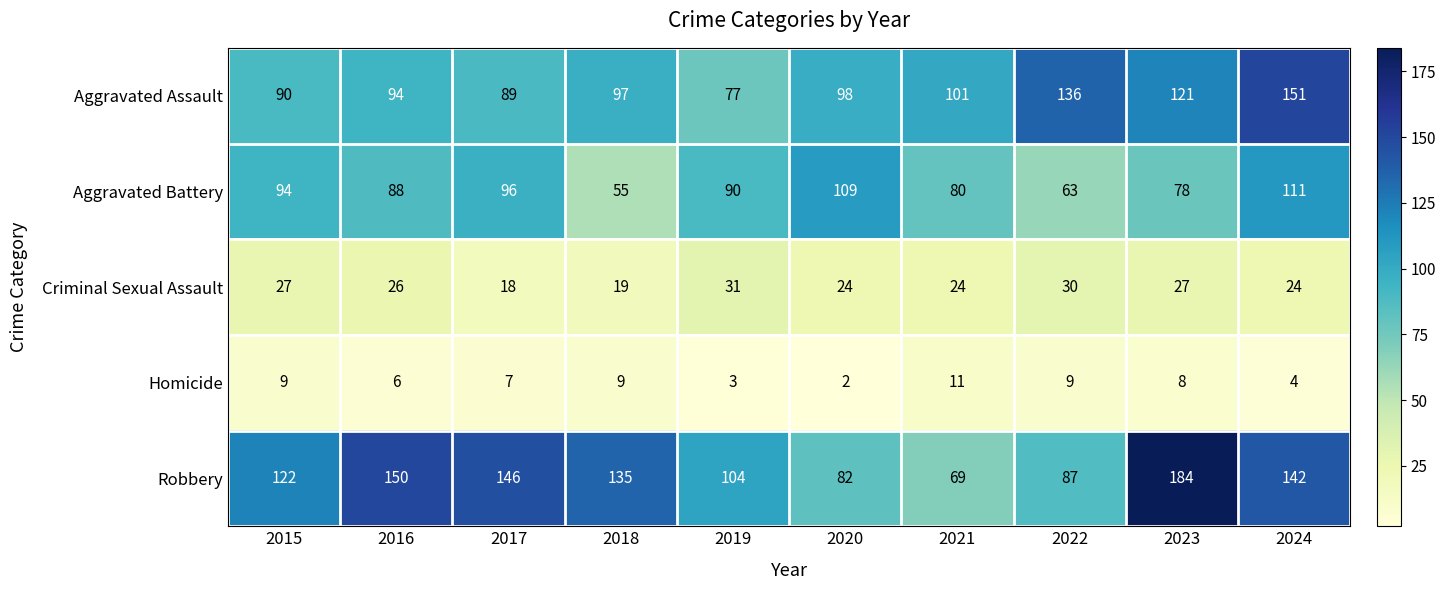

At which label does Criminal Sexual Assault first exceed 26?

2015